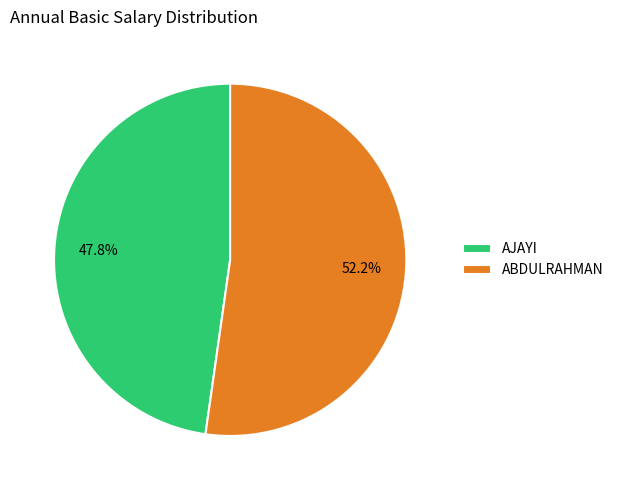

Which slice is the largest?

ABDULRAHMAN